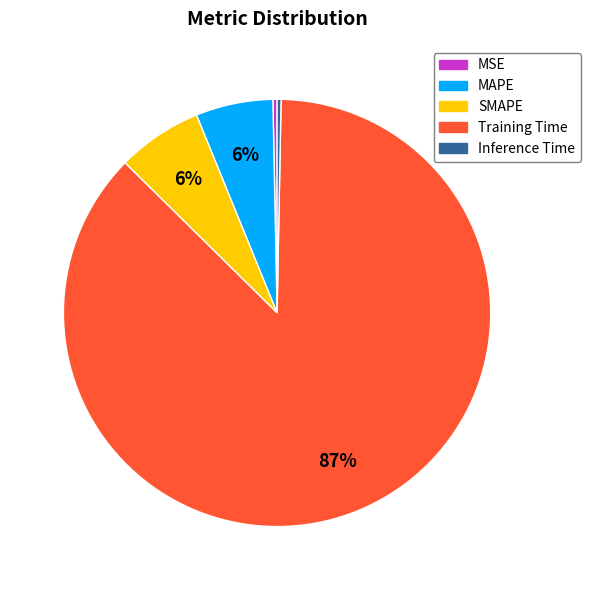

How many segments does this pie chart have?

5